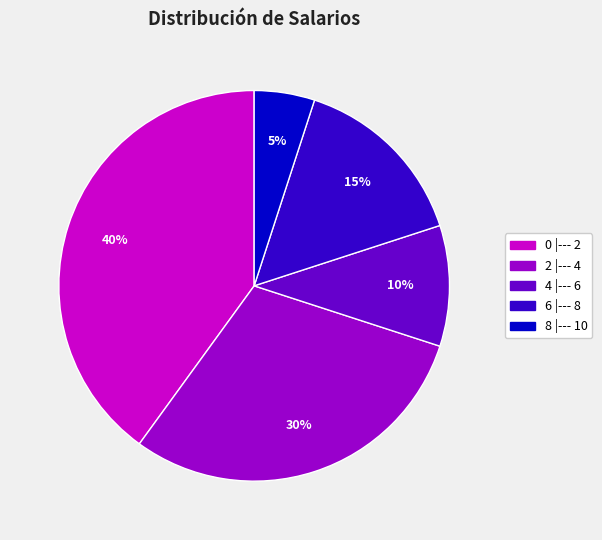

Which category has the smallest portion of the pie?

8 |--- 10